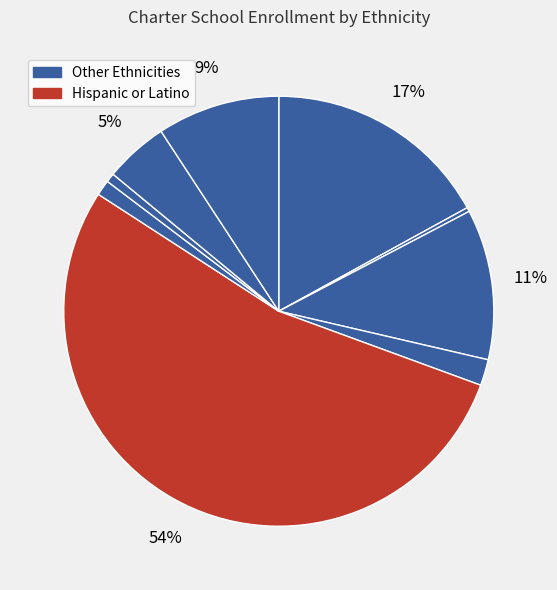

To the nearest percent, what is the average slice percentage?

11%